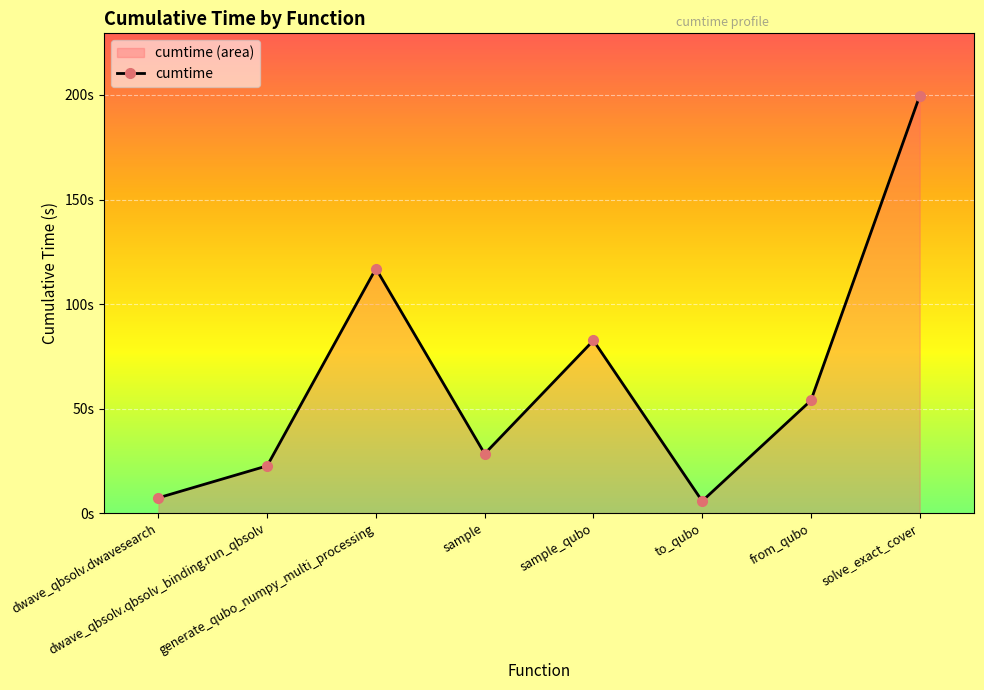

What is the minimum value shown in the chart?

5.7